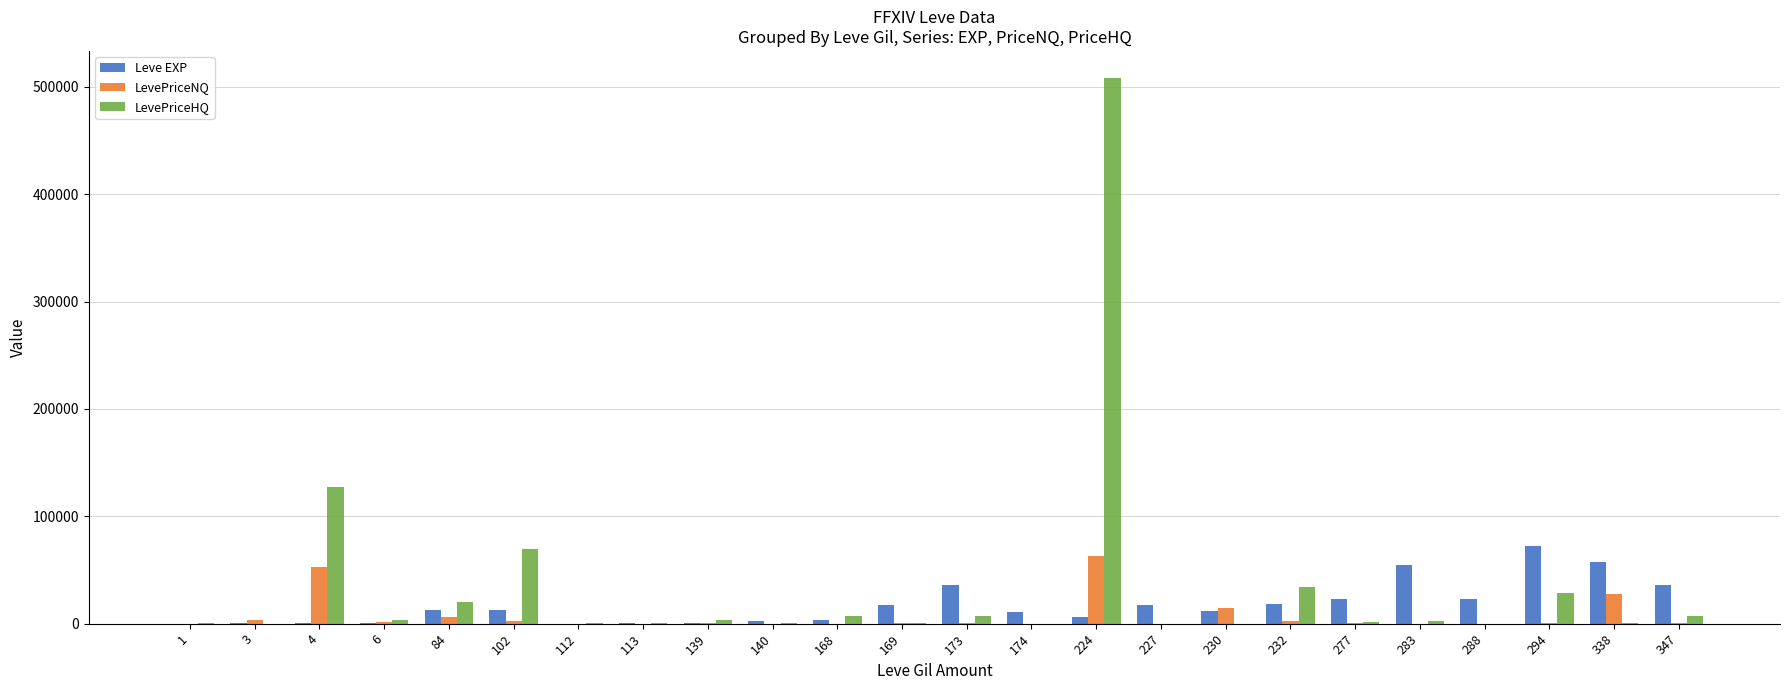

True or false: LevePriceHQ has a value of 69667 at 102.

True